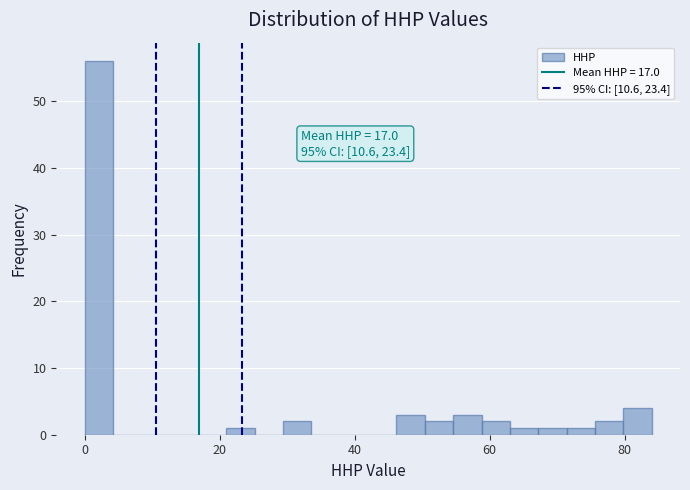

Read against the x-axis, roughly where is the centre of the tallest bar?

2